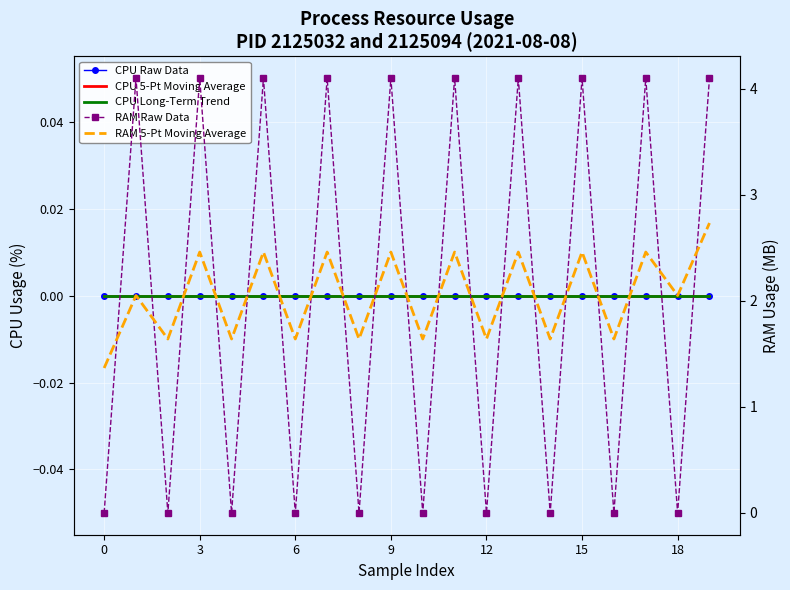

How many data points in RAM 5-Pt Moving Average are above 2?

11